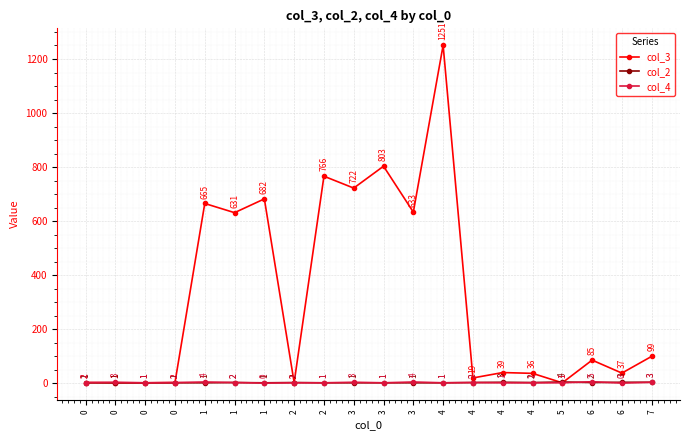

Is it true that col_2 equals 4 at 5?

True